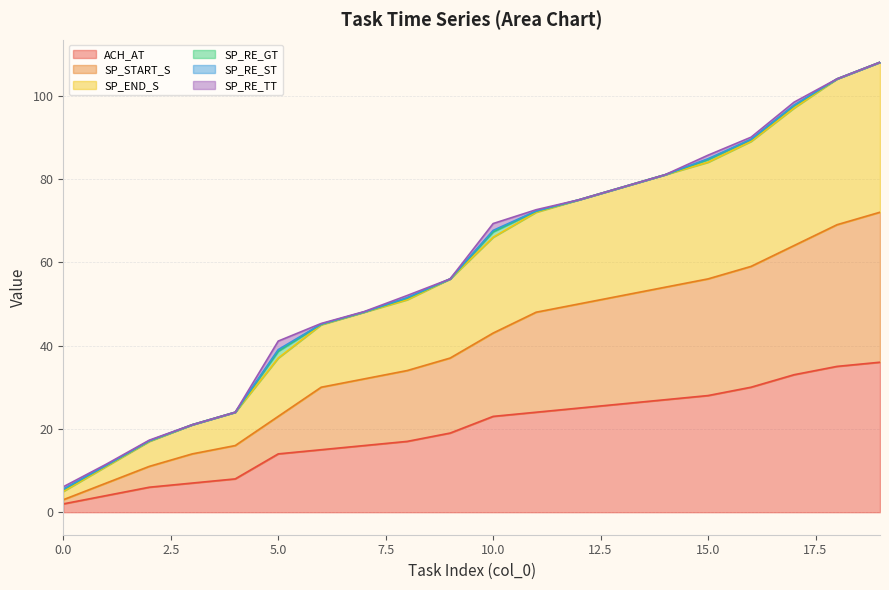

How many lines are shown in the chart?

6